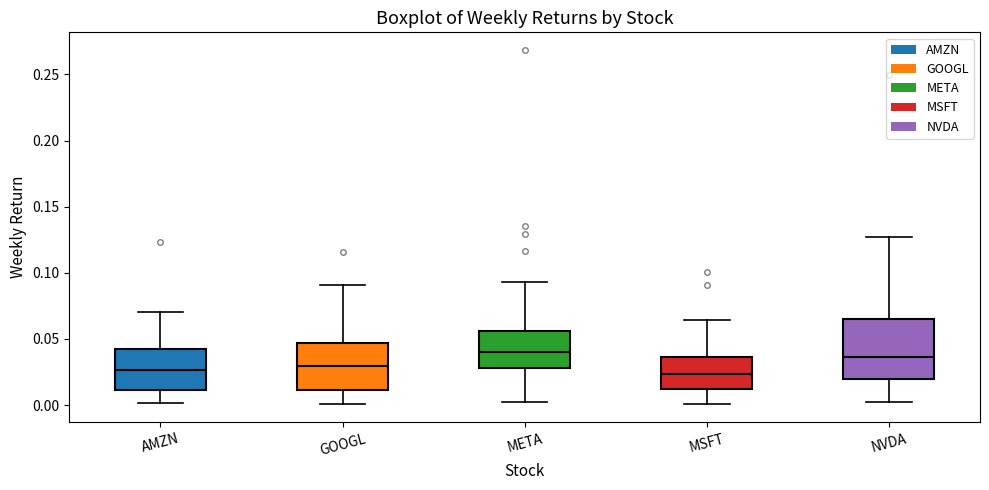

Reading left to right, read every box against the y-axis: the position of its median line, the range the box covers, and the ends of its whiskers. The values are not printed on the chart, so give them approximately, as read against the axis.

AMZN: median 0.025, box 0.010 to 0.040, whiskers 0.000 to 0.070
GOOGL: median 0.030, box 0.010 to 0.045, whiskers 0.000 to 0.090
META: median 0.040, box 0.030 to 0.055, whiskers 0.000 to 0.095
MSFT: median 0.025, box 0.015 to 0.035, whiskers 0.000 to 0.065
NVDA: median 0.035, box 0.020 to 0.065, whiskers 0.000 to 0.125